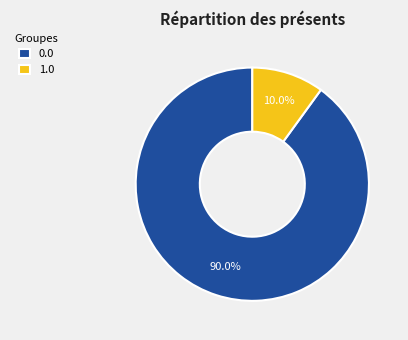

Is there a majority slice in this chart?

Yes